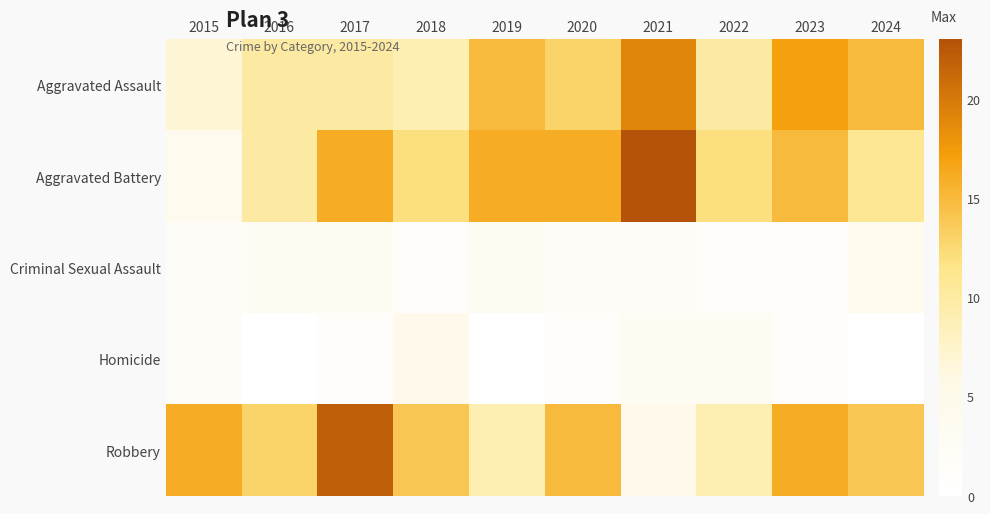

Rank the series at 2018 from highest to lowest value.

Robbery, Aggravated Battery, Aggravated Assault, Homicide, Criminal Sexual Assault